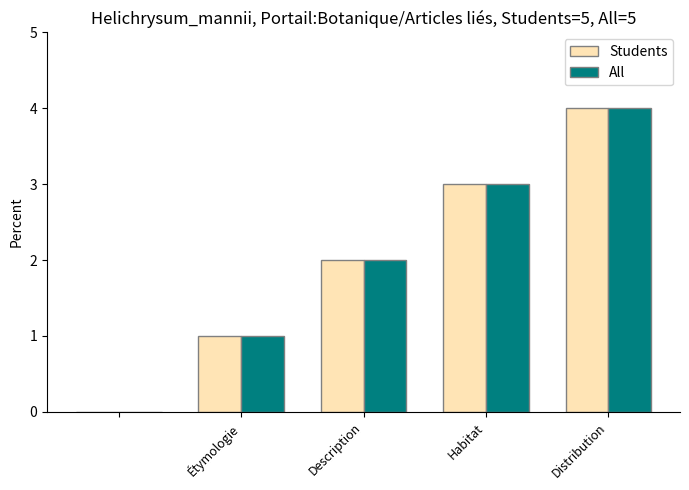

What is the sum of all All values?

10